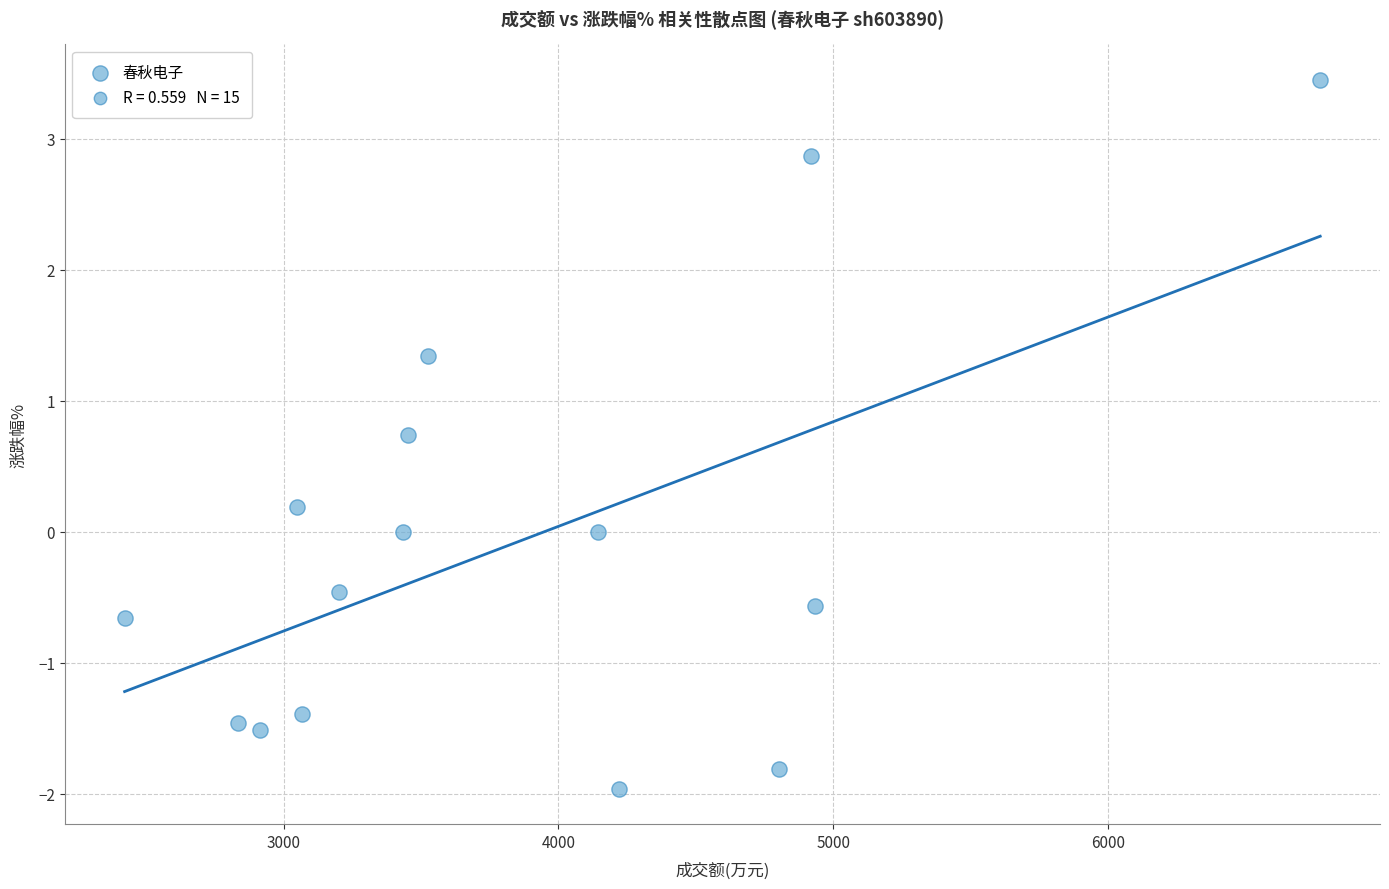

What is the range of Y values (max minus min)?

5.4